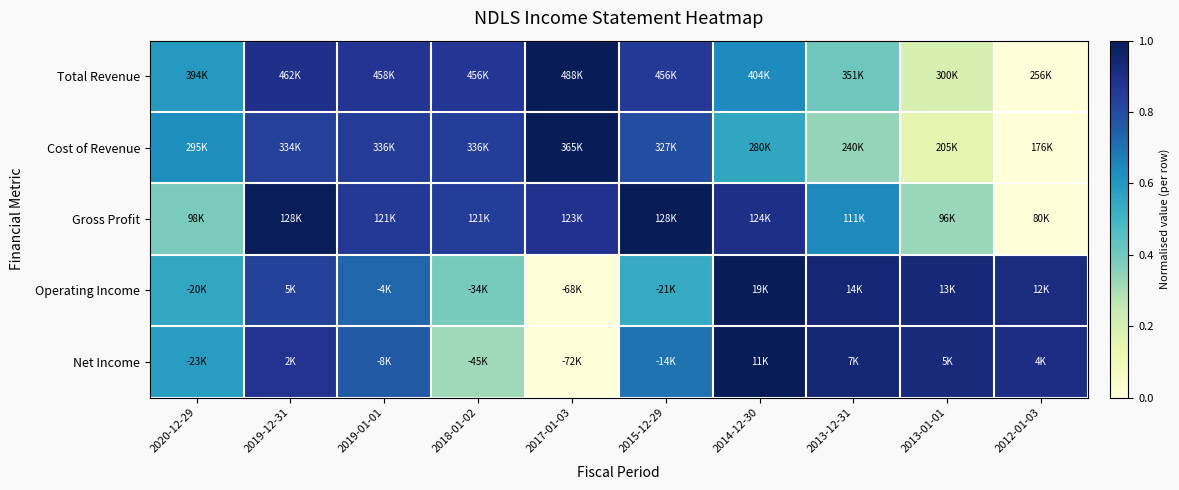

Rank the series at 2017-01-03 from highest to lowest value.

Total Revenue, Cost of Revenue, Gross Profit, Operating Income, Net Income